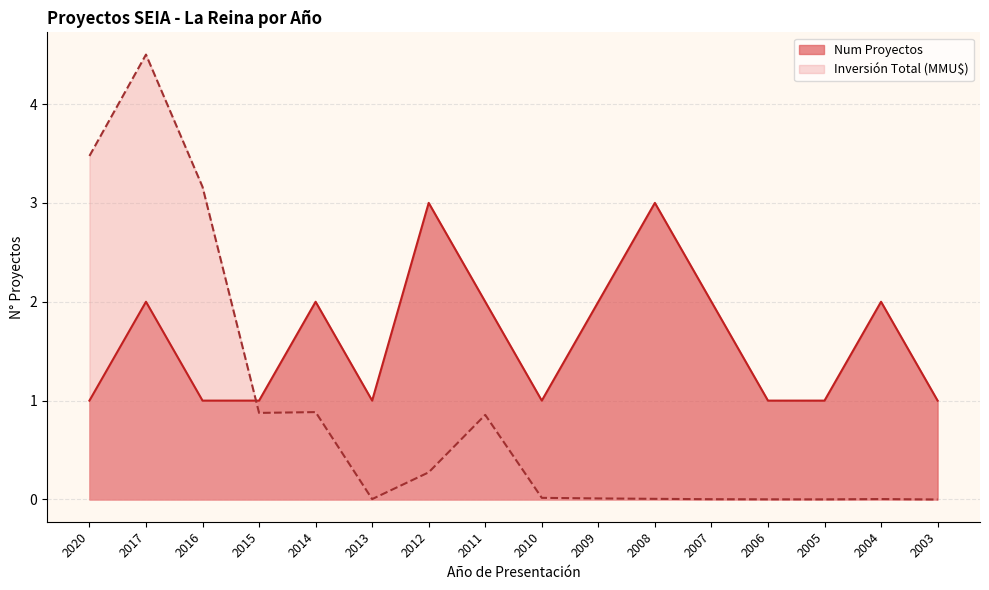

Is the value of Inversión Total (MMU$) at 2020 greater than the value of Num Proyectos at 2014?

Yes